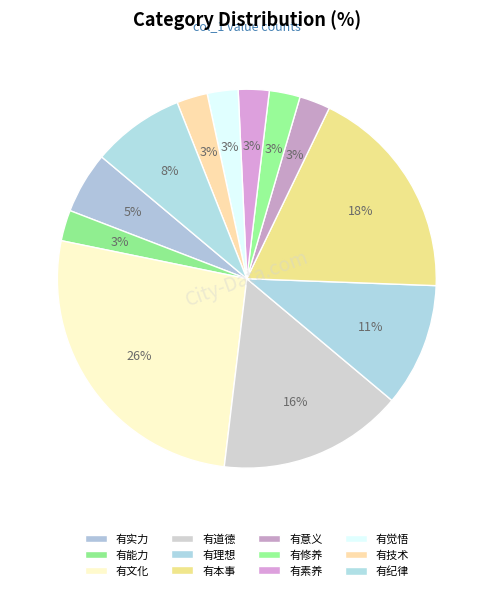

Is it true that 有文化 is 21% of the pie?

False